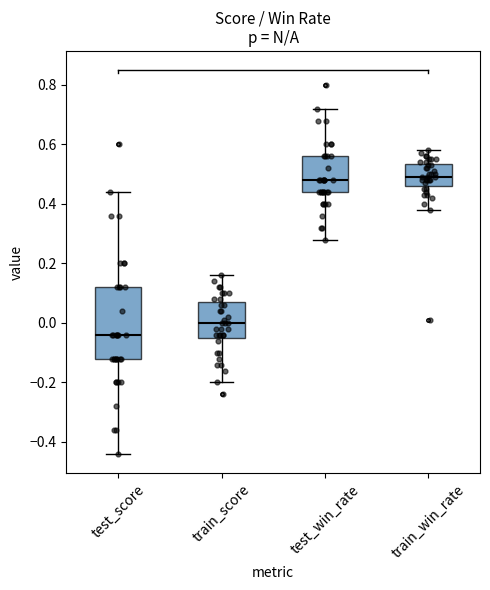

Comparing the boxes themselves (not the whiskers), which one is the tallest?

test_score